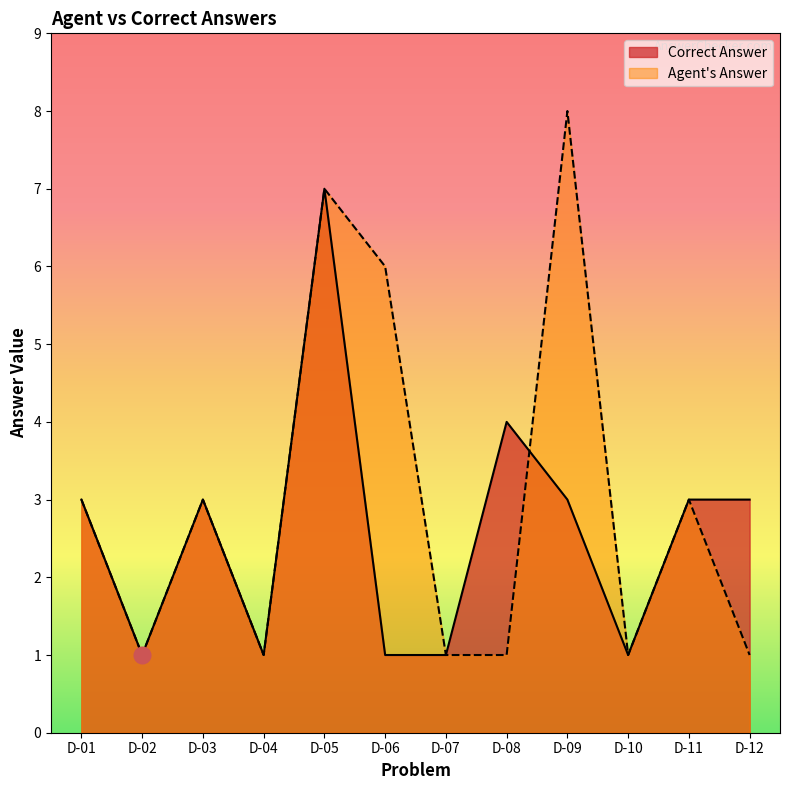

What is the difference between the second highest and minimum values in the Correct Answer series?

3